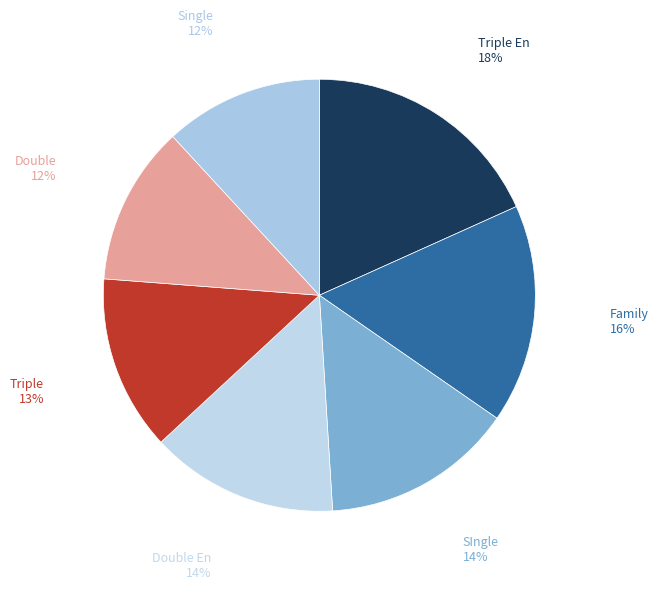

Which has a higher value, Triple En or Double?

Triple En